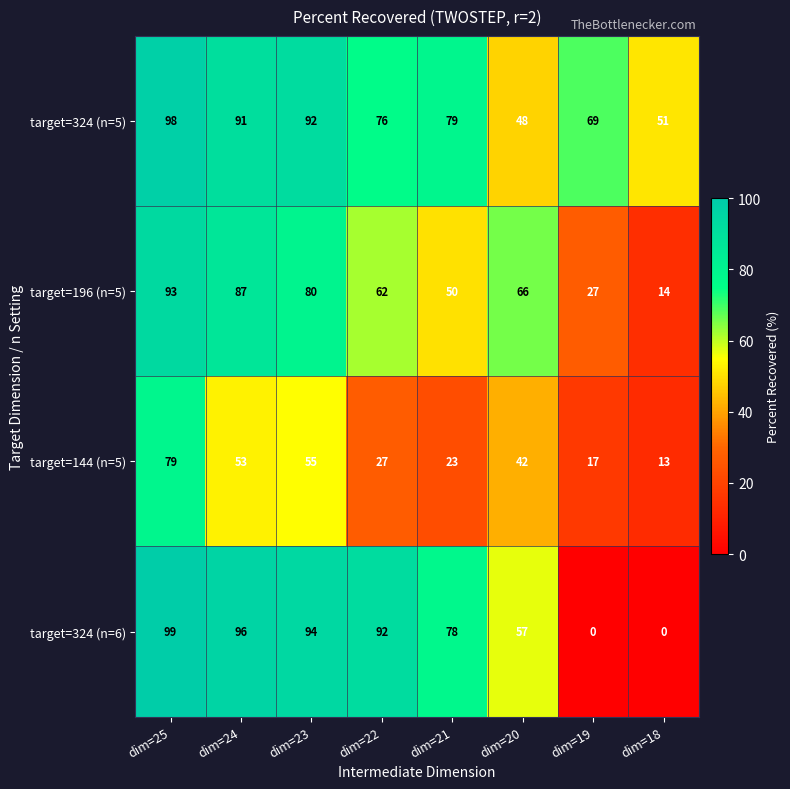

Is the value of target=324 (n=5) at dim=18 greater than the value of target=324 (n=6) at dim=23?

No